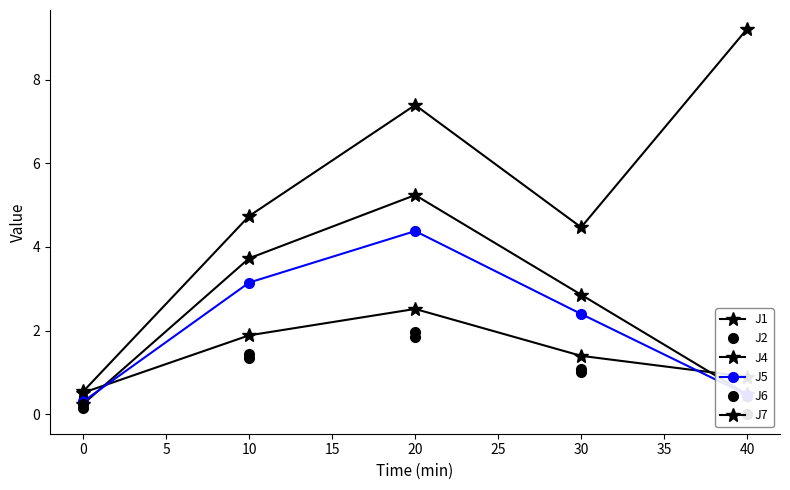

True or false: J7 and J4 intersect in this chart.

False